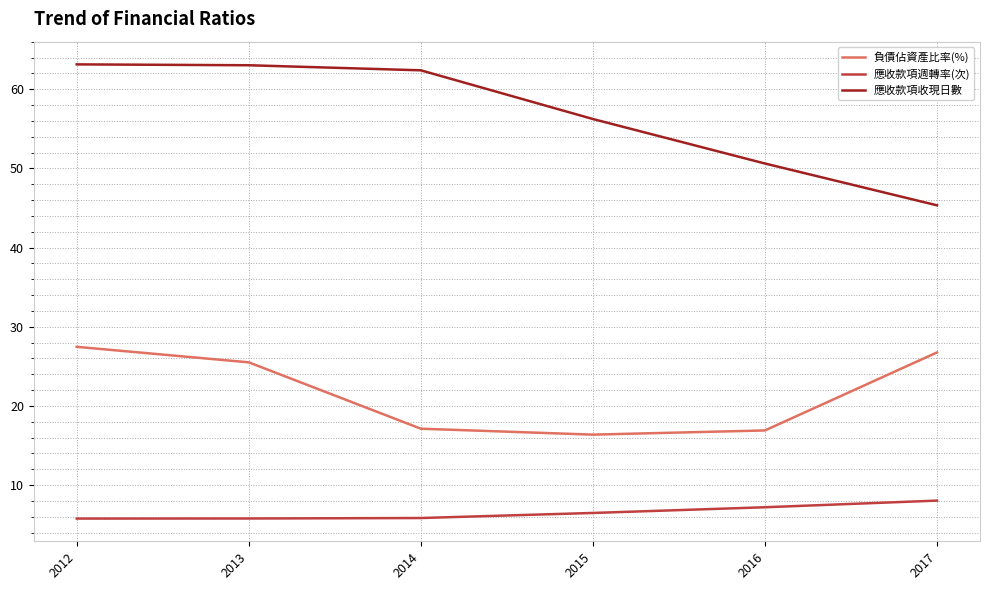

At which label does 負債佔資產比率(%) first exceed 25?

2012